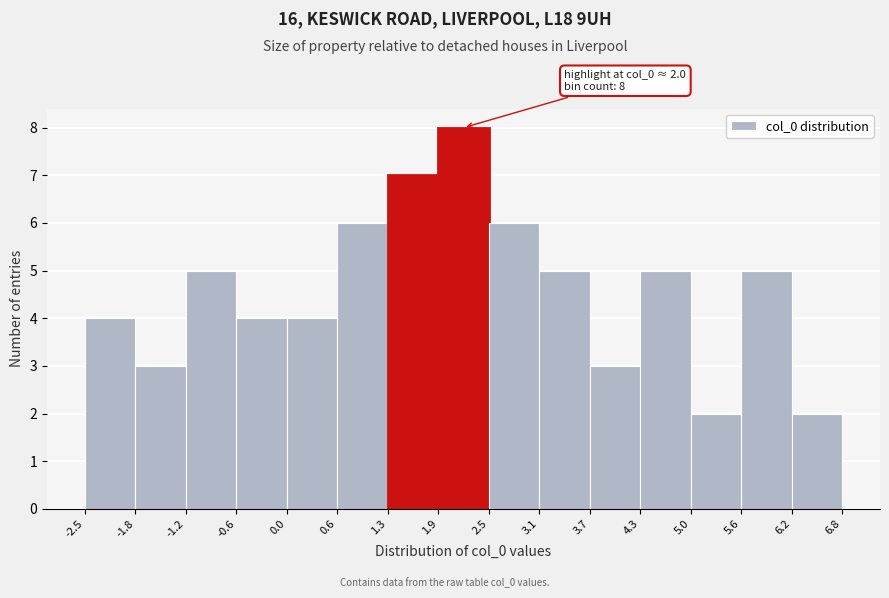

Which range on the x-axis has the tallest bar?

1.9 to 2.5